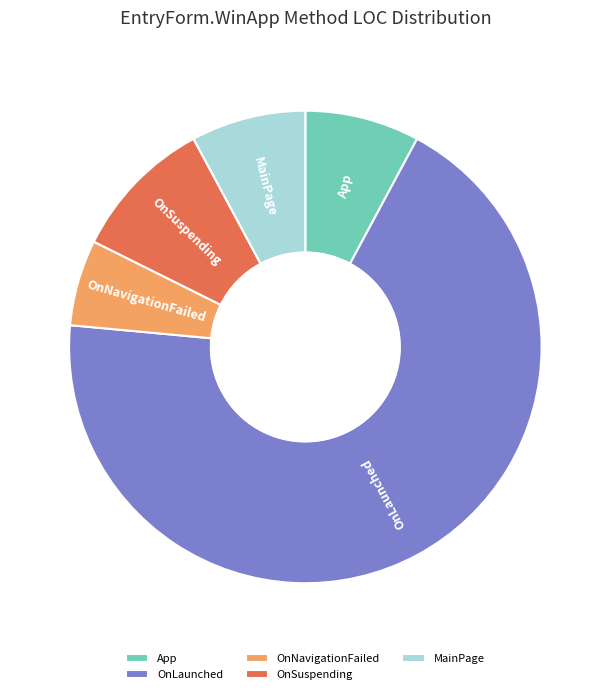

Is it true that App is 1% of the pie?

False